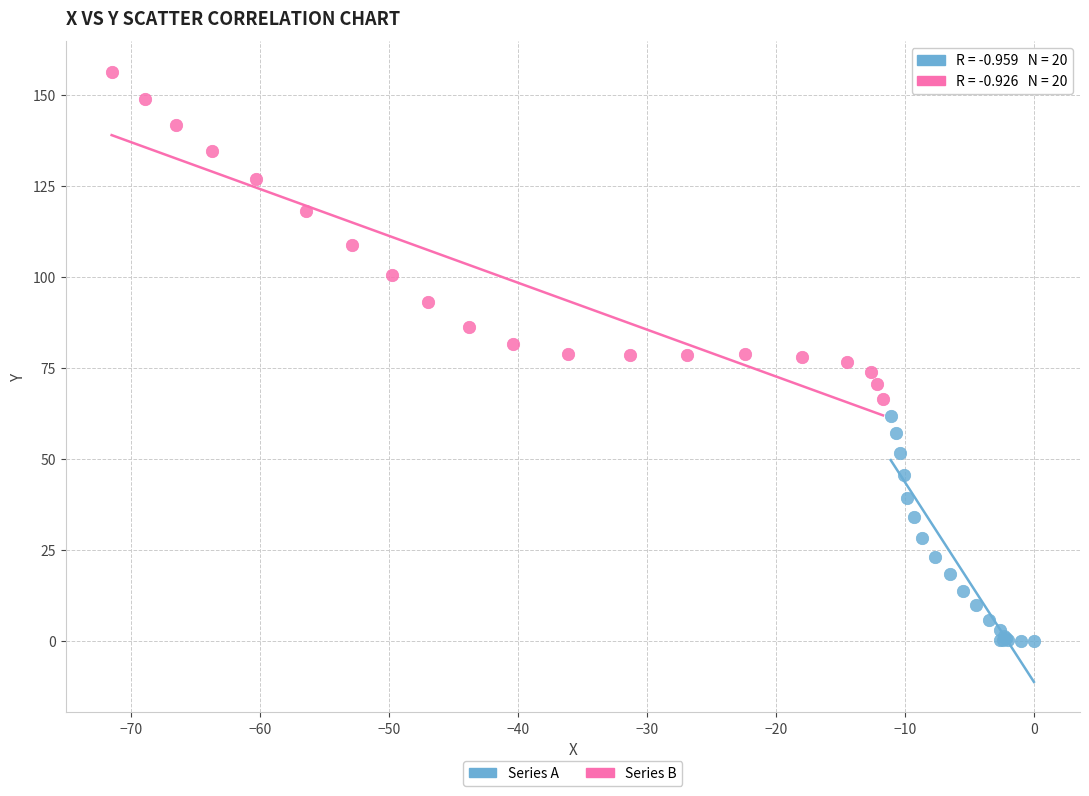

Which series has the largest Y range (max minus min)?

Series B